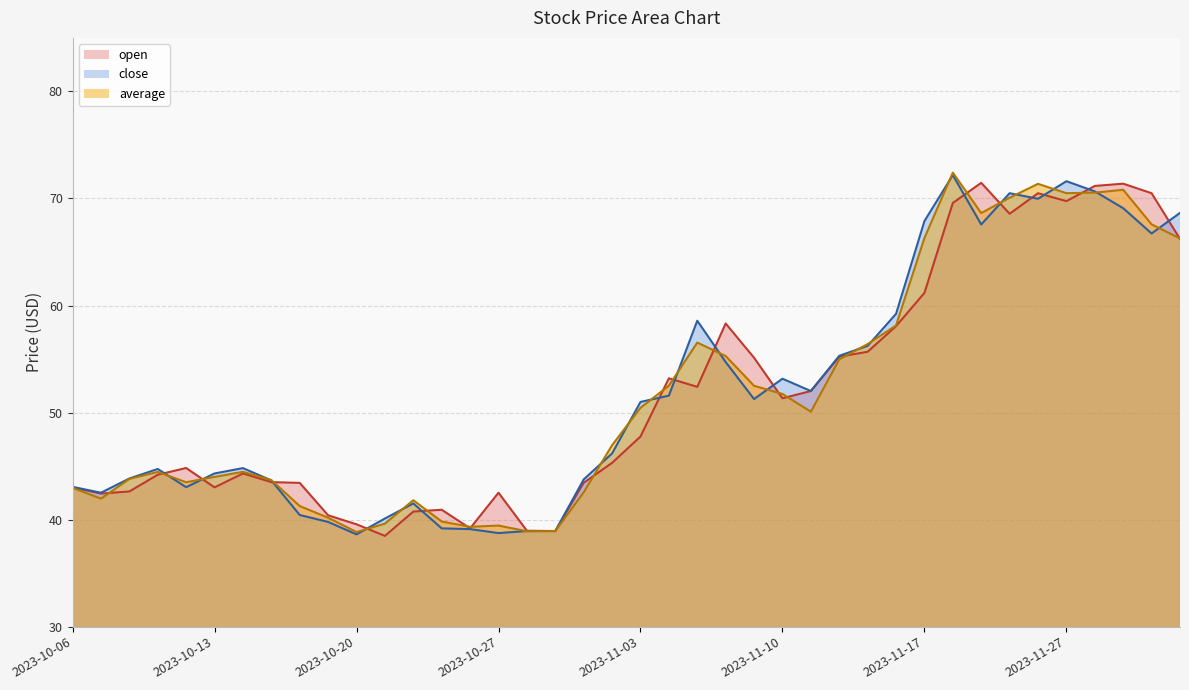

The value of average at 2023-11-02 is 46.9. True or false?

True